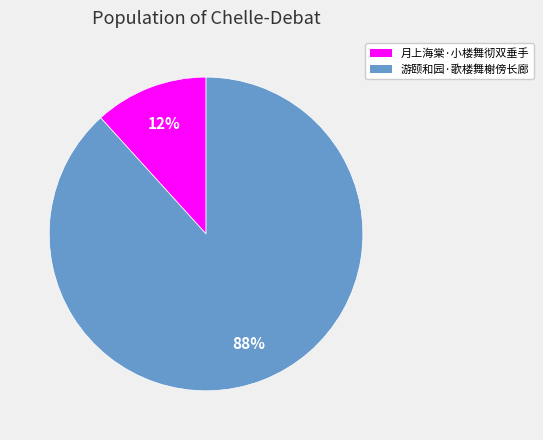

What percentage is the 月上海棠·小楼舞彻双垂手 slice, to the nearest percent?

12%